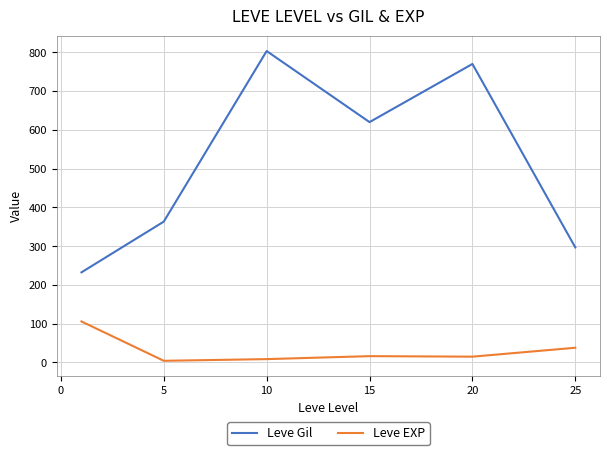

What is the difference between the maximum and minimum values in the Leve EXP series?

101.5